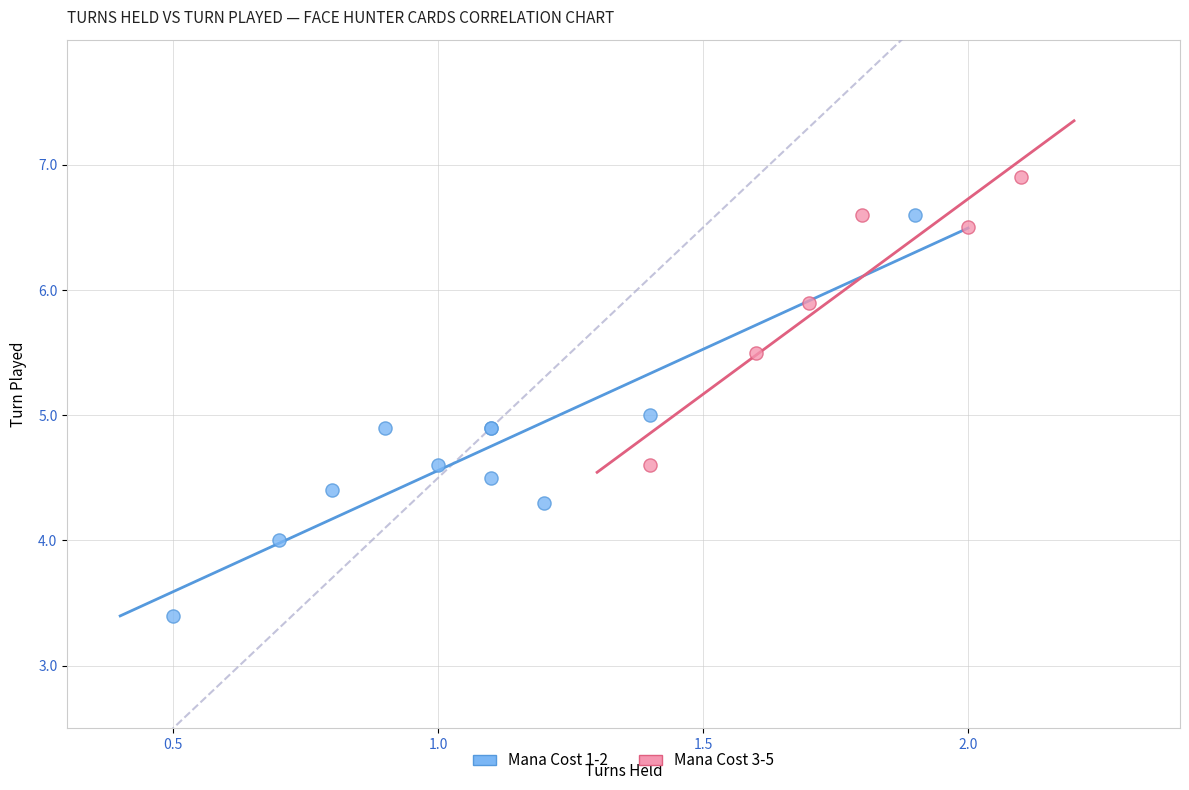

Which series has the widest spread of Y values?

Mana Cost 1-2